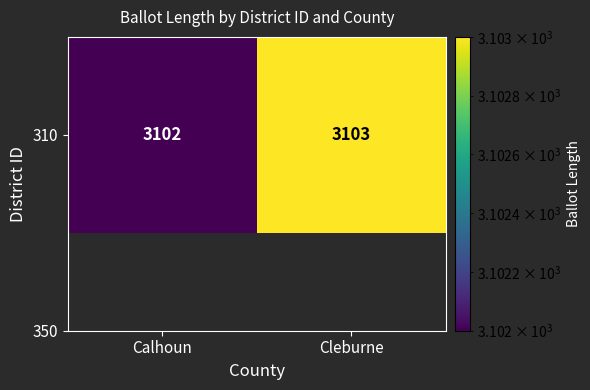

Is it true that the value at Calhoun is 2010?

False